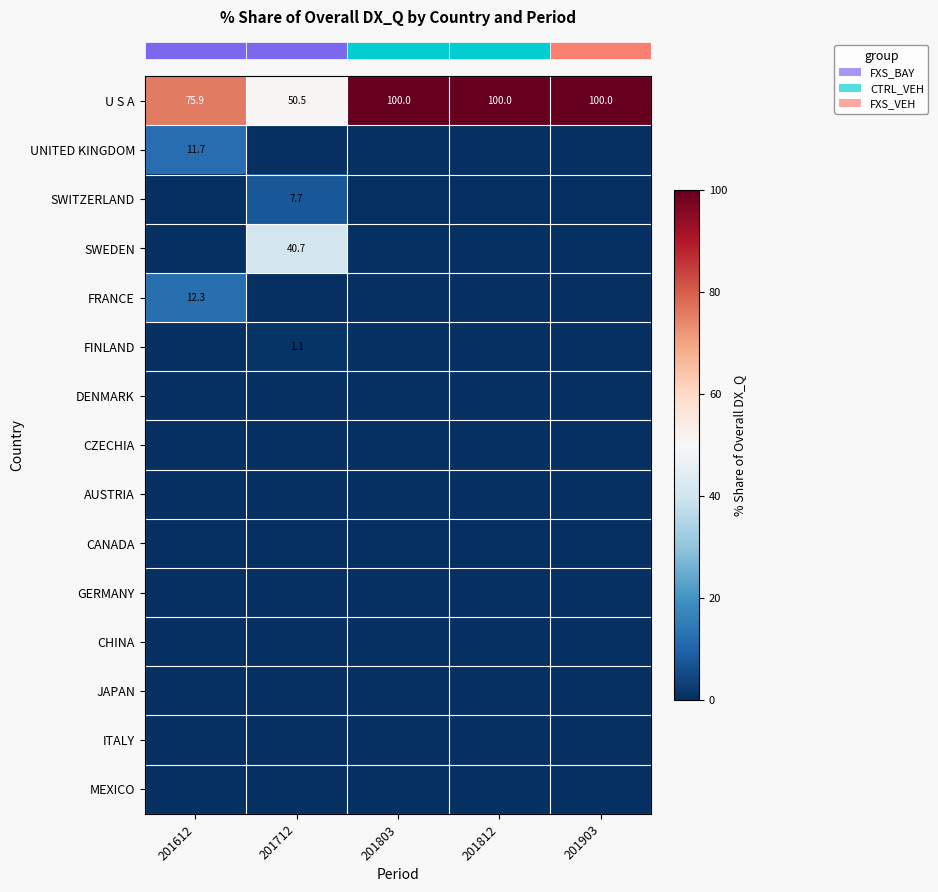

What is the total value across all series at 201812?

100.0